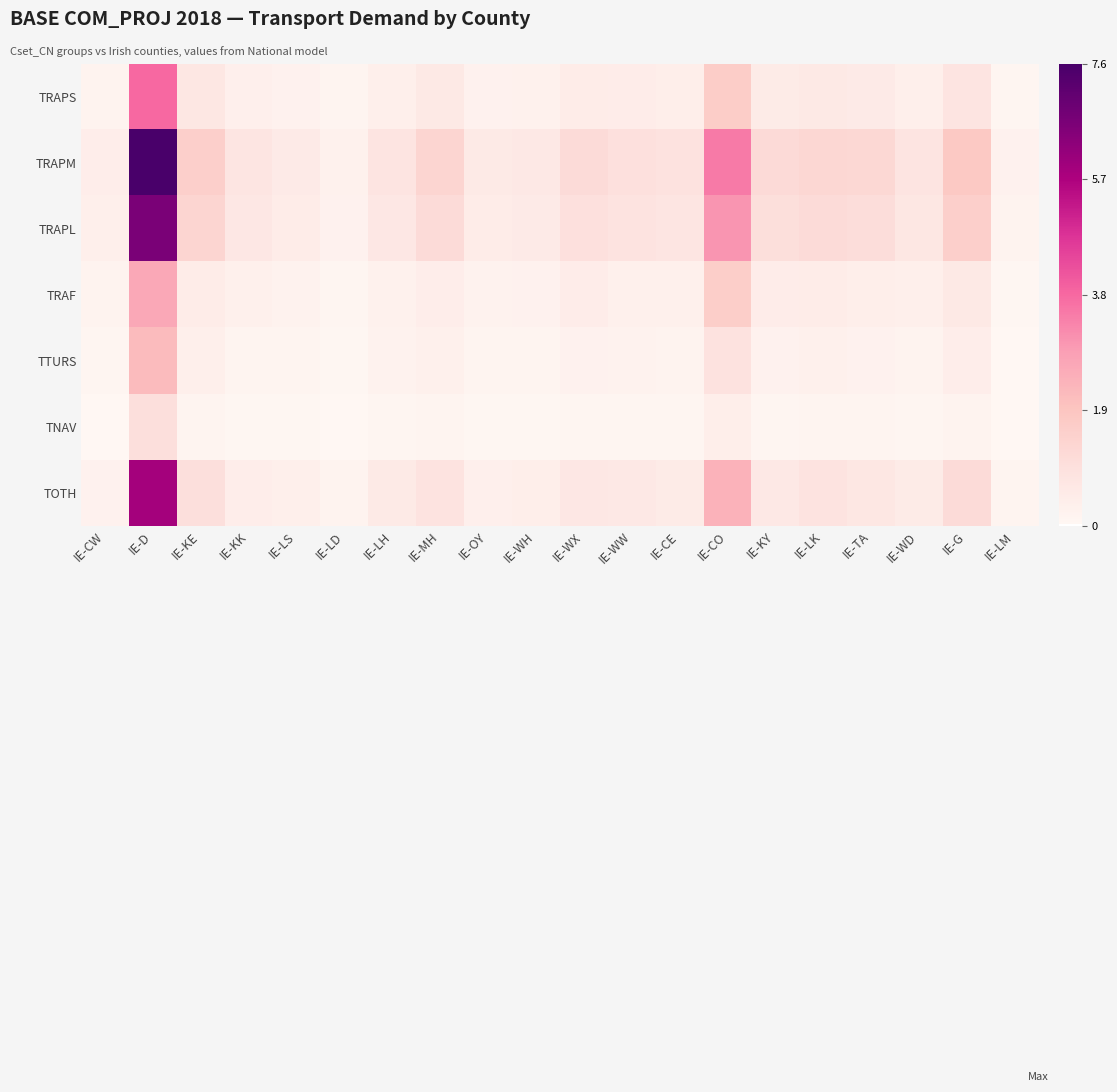

Which series has the largest range (max minus min)?

TRAPM